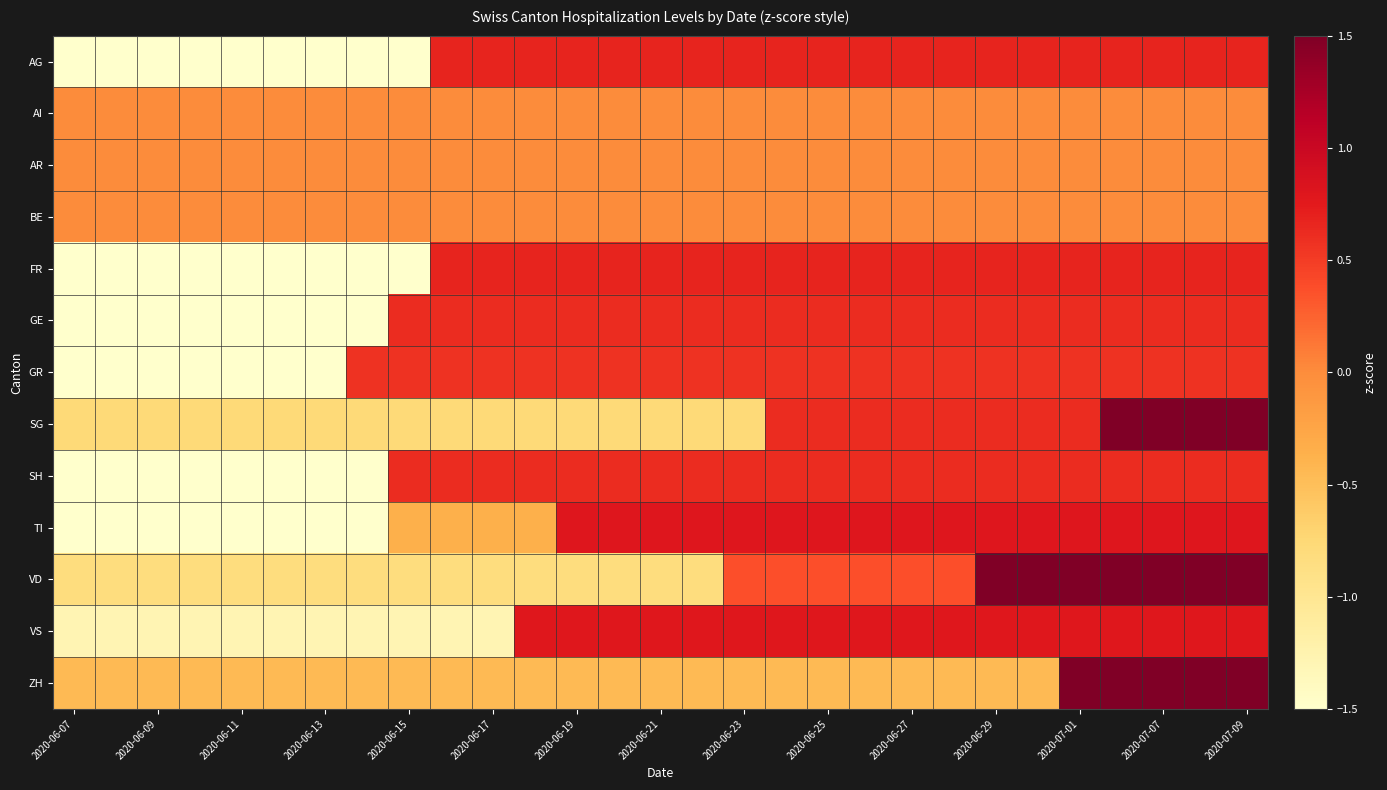

At how many categories does at least one series exceed 0?

22